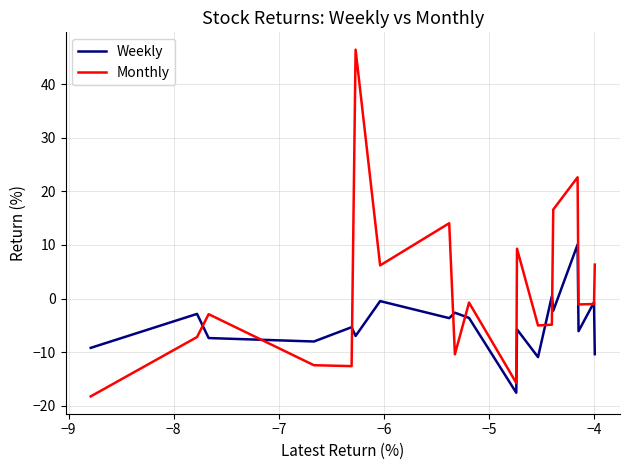

Which series ends up on top after the final intersection of Monthly and Weekly?

Monthly